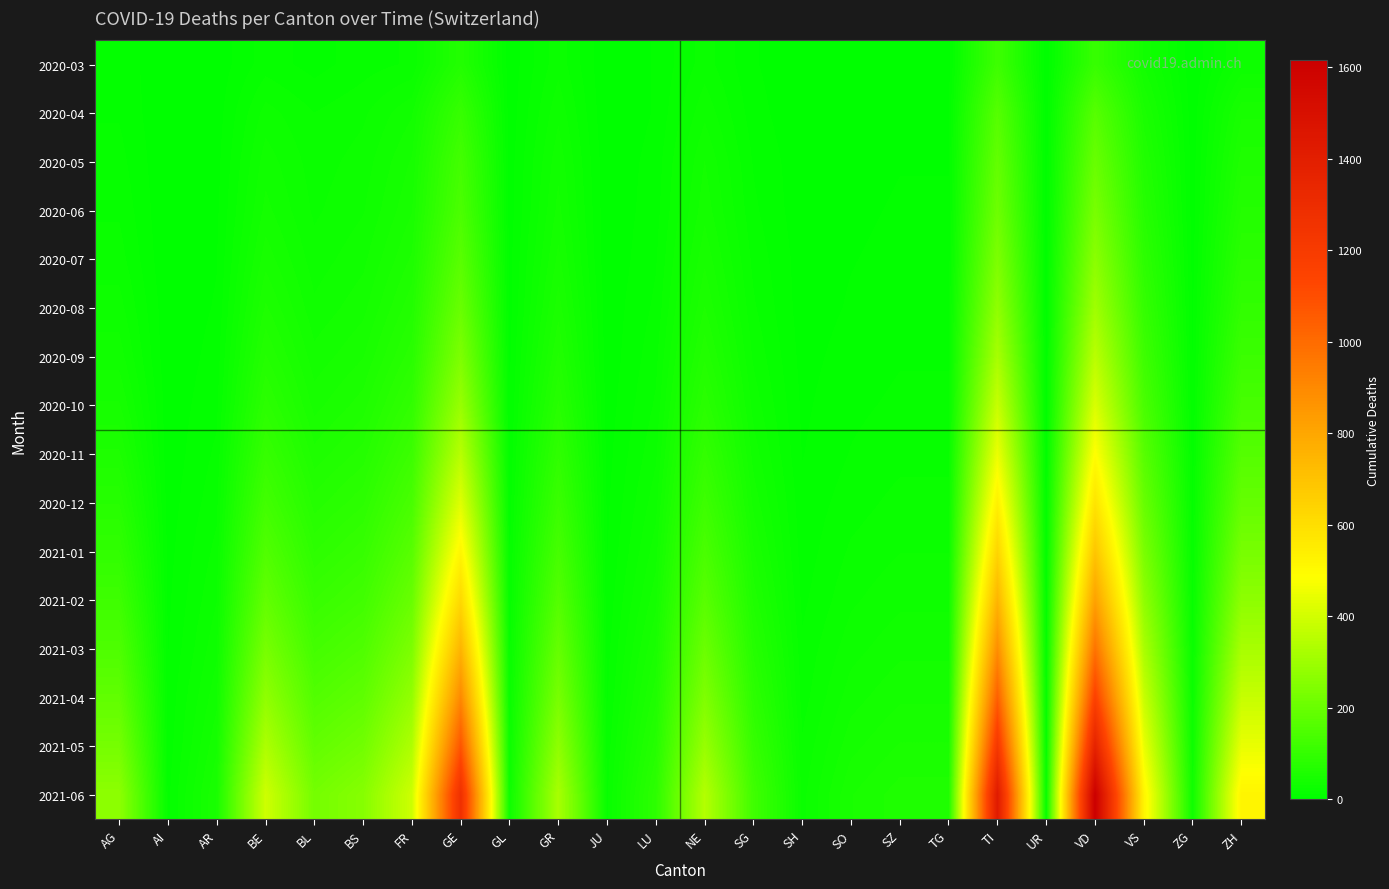

Reading left to right, what are all the values shown in this chart?

2020-03: AG=11	AI=0	AR=2	BE=16	BL=10	BS=16	FR=20	GE=68	GL=2	GR=23	JU=0	LU=7	NE=22	SG=7	SH=1	SO=2	SZ=4	TG=3	TI=120	UR=0	VD=107	VS=37	ZG=1	ZH=27
2020-04: AG=12	AI=0	AR=3	BE=28	BL=19	BS=24	FR=37	GE=106	GL=2	GR=30	JU=0	LU=7	NE=30	SG=9	SH=1	SO=3	SZ=5	TG=5	TI=165	UR=1	VD=166	VS=53	ZG=2	ZH=49
2020-05: AG=15	AI=0	AR=4	BE=35	BL=22	BS=28	FR=45	GE=130	GL=3	GR=36	JU=1	LU=9	NE=38	SG=12	SH=2	SO=4	SZ=6	TG=6	TI=190	UR=1	VD=200	VS=65	ZG=3	ZH=60
2020-06: AG=18	AI=0	AR=5	BE=40	BL=24	BS=31	FR=50	GE=145	GL=3	GR=40	JU=1	LU=10	NE=42	SG=14	SH=2	SO=5	SZ=7	TG=7	TI=210	UR=1	VD=230	VS=75	ZG=3	ZH=70
2020-07: AG=22	AI=0	AR=6	BE=48	BL=28	BS=36	FR=58	GE=170	GL=4	GR=46	JU=1	LU=12	NE=49	SG=17	SH=3	SO=6	SZ=8	TG=8	TI=240	UR=2	VD=265	VS=88	ZG=4	ZH=82
2020-08: AG=28	AI=1	AR=7	BE=58	BL=33	BS=42	FR=68	GE=200	GL=4	GR=54	JU=2	LU=14	NE=57	SG=20	SH=3	SO=7	SZ=10	TG=10	TI=275	UR=2	VD=305	VS=102	ZG=5	ZH=96
2020-09: AG=35	AI=1	AR=9	BE=70	BL=40	BS=50	FR=80	GE=240	GL=5	GR=64	JU=2	LU=17	NE=68	SG=24	SH=4	SO=9	SZ=12	TG=12	TI=320	UR=3	VD=355	VS=120	ZG=6	ZH=114
2020-10: AG=45	AI=2	AR=11	BE=85	BL=48	BS=60	FR=96	GE=290	GL=6	GR=77	JU=3	LU=20	NE=81	SG=29	SH=5	SO=11	SZ=14	TG=14	TI=380	UR=3	VD=415	VS=142	ZG=7	ZH=136
2020-11: AG=58	AI=2	AR=14	BE=104	BL=59	BS=72	FR=116	GE=350	GL=7	GR=93	JU=4	LU=24	NE=98	SG=35	SH=6	SO=13	SZ=17	TG=17	TI=450	UR=4	VD=490	VS=168	ZG=9	ZH=162
2020-12: AG=75	AI=3	AR=17	BE=127	BL=72	BS=87	FR=140	GE=425	GL=9	GR=112	JU=5	LU=29	NE=118	SG=42	SH=8	SO=16	SZ=21	TG=21	TI=535	UR=5	VD=580	VS=198	ZG=11	ZH=192
2021-01: AG=95	AI=4	AR=21	BE=155	BL=88	BS=105	FR=168	GE=515	GL=11	GR=135	JU=6	LU=35	NE=142	SG=51	SH=9	SO=20	SZ=25	TG=25	TI=635	UR=6	VD=690	VS=234	ZG=13	ZH=228
2021-02: AG=120	AI=5	AR=25	BE=188	BL=107	BS=126	FR=200	GE=620	GL=13	GR=162	JU=8	LU=42	NE=170	SG=61	SH=11	SO=24	SZ=30	TG=30	TI=750	UR=8	VD=820	VS=275	ZG=16	ZH=270
2021-03: AG=150	AI=6	AR=30	BE=228	BL=130	BS=152	FR=238	GE=750	GL=16	GR=194	JU=10	LU=51	NE=204	SG=73	SH=14	SO=29	SZ=36	TG=36	TI=885	UR=9	VD=975	VS=325	ZG=19	ZH=320
2021-04: AG=185	AI=8	AR=36	BE=275	BL=157	BS=182	FR=282	GE=900	GL=19	GR=230	JU=12	LU=61	NE=243	SG=87	SH=16	SO=35	SZ=43	TG=43	TI=1040	UR=11	VD=1155	VS=382	ZG=23	ZH=378
2021-05: AG=225	AI=9	AR=43	BE=330	BL=188	BS=217	FR=334	GE=1075	GL=23	GR=273	JU=15	LU=73	NE=289	SG=104	SH=20	SO=42	SZ=51	TG=51	TI=1220	UR=13	VD=1370	VS=448	ZG=27	ZH=445
2021-06: AG=270	AI=11	AR=51	BE=393	BL=223	BS=257	FR=392	GE=1275	GL=27	GR=322	JU=18	LU=87	NE=342	SG=123	SH=23	SO=50	SZ=60	TG=60	TI=1425	UR=15	VD=1615	VS=522	ZG=32	ZH=522